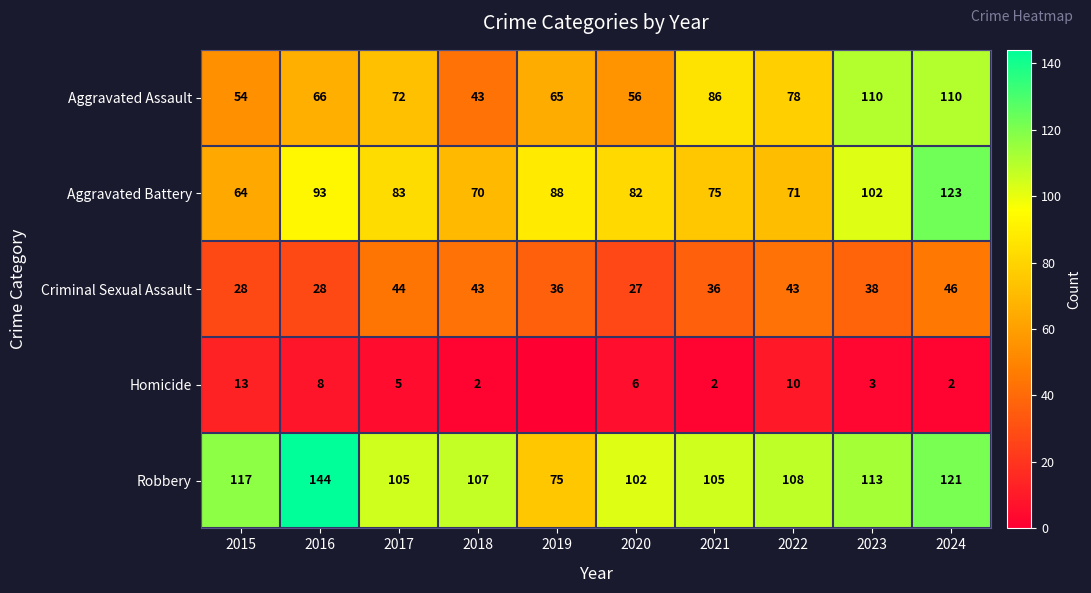

Is it true that Robbery equals 53 at 2023?

False